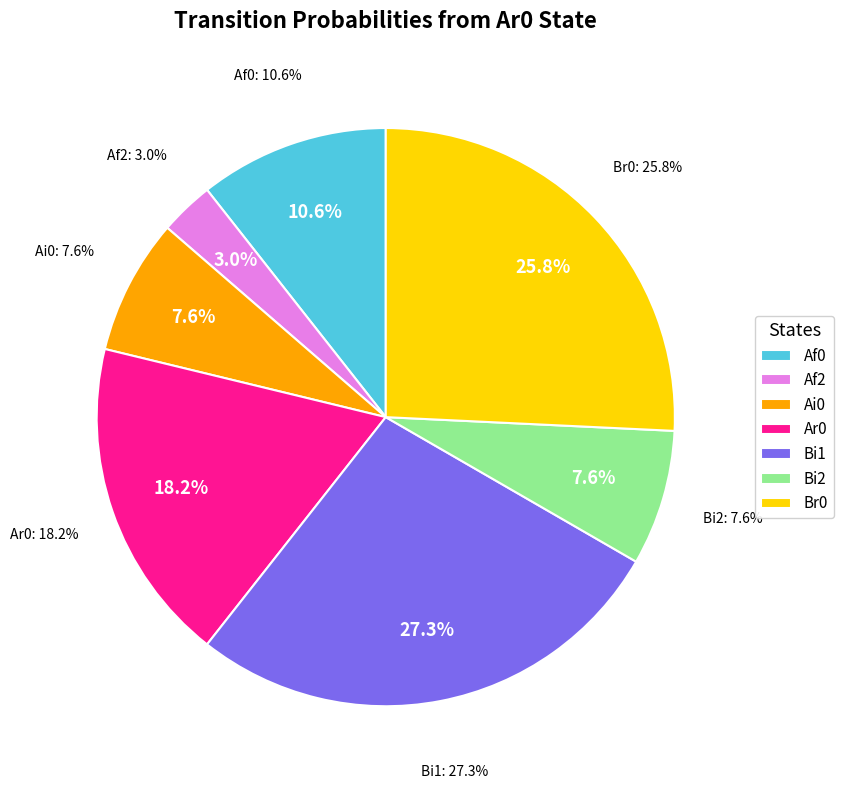

Does Af2 account for over 50% of the chart?

No